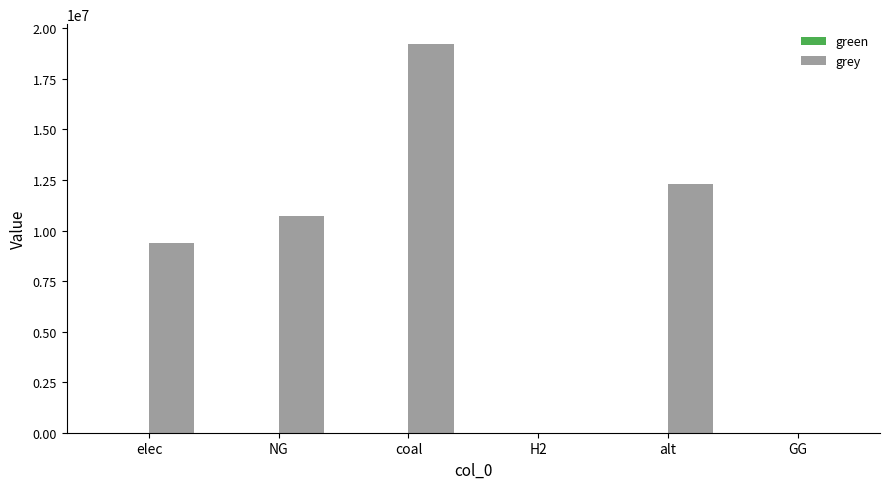

How many categories are shown in the chart?

6